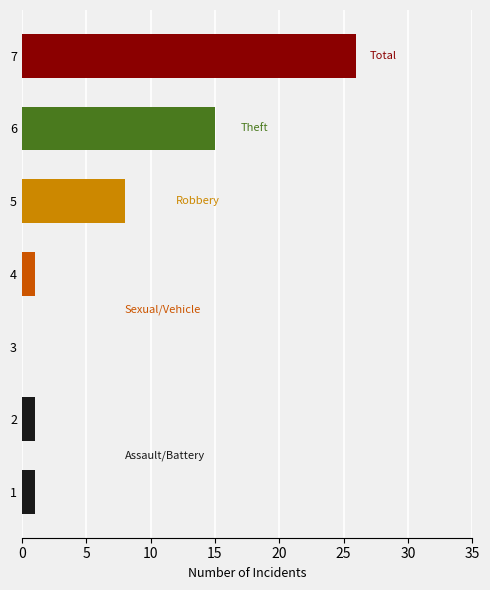

How many distinct data groups are displayed?

1